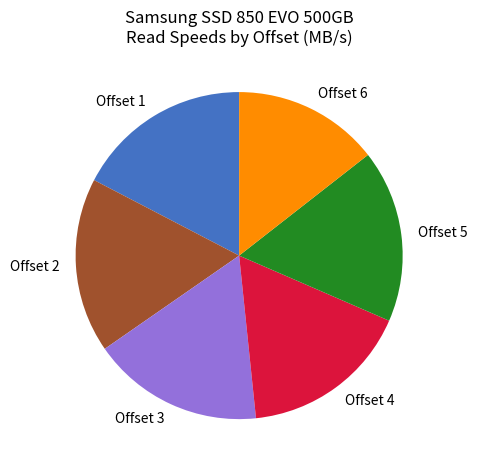

Count the number of slices in the pie.

6